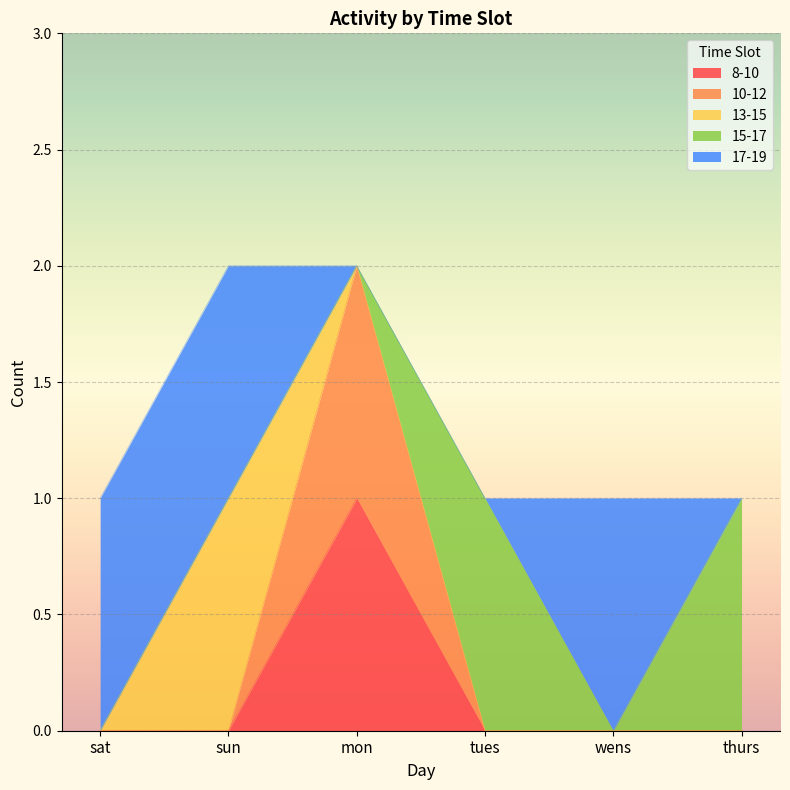

How many interior local peaks does the 13-15 series have?

1